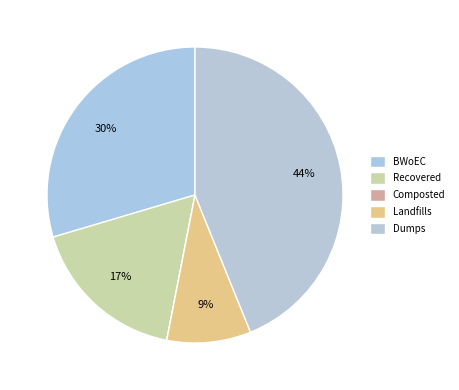

Rank the categories by value from highest to lowest.

Dumps, BWoEC, Recovered, Landfills, Composted